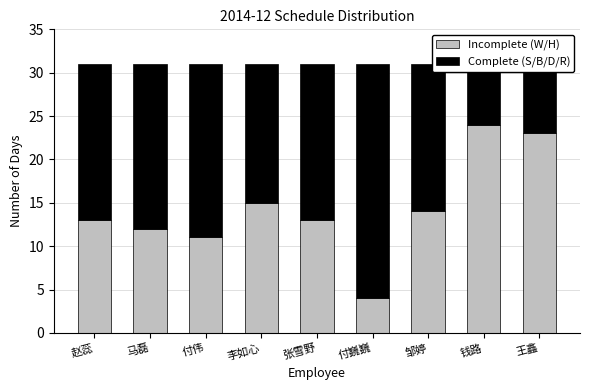

True or false: Complete (S/B/D/R) has a value of 20 at 付伟.

True